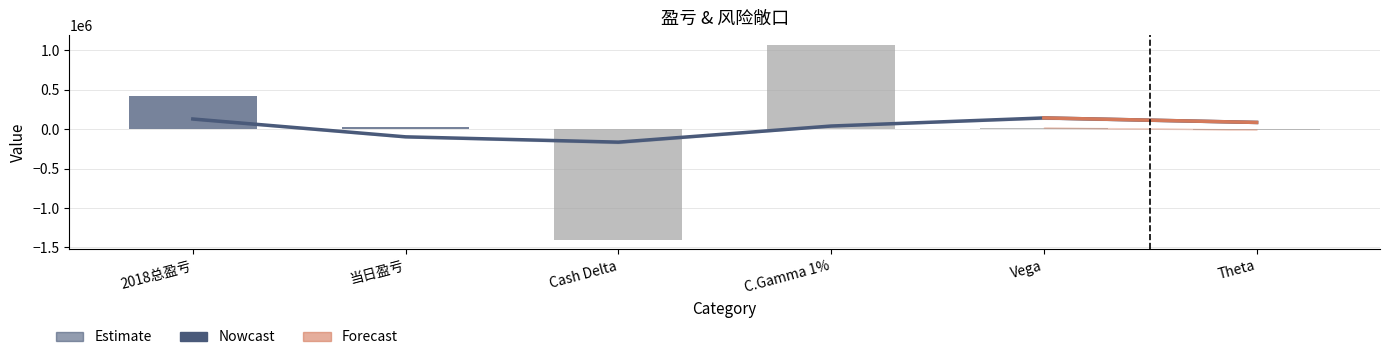

What is the approximate value of Estimate at Cash Delta?

-1400830.0